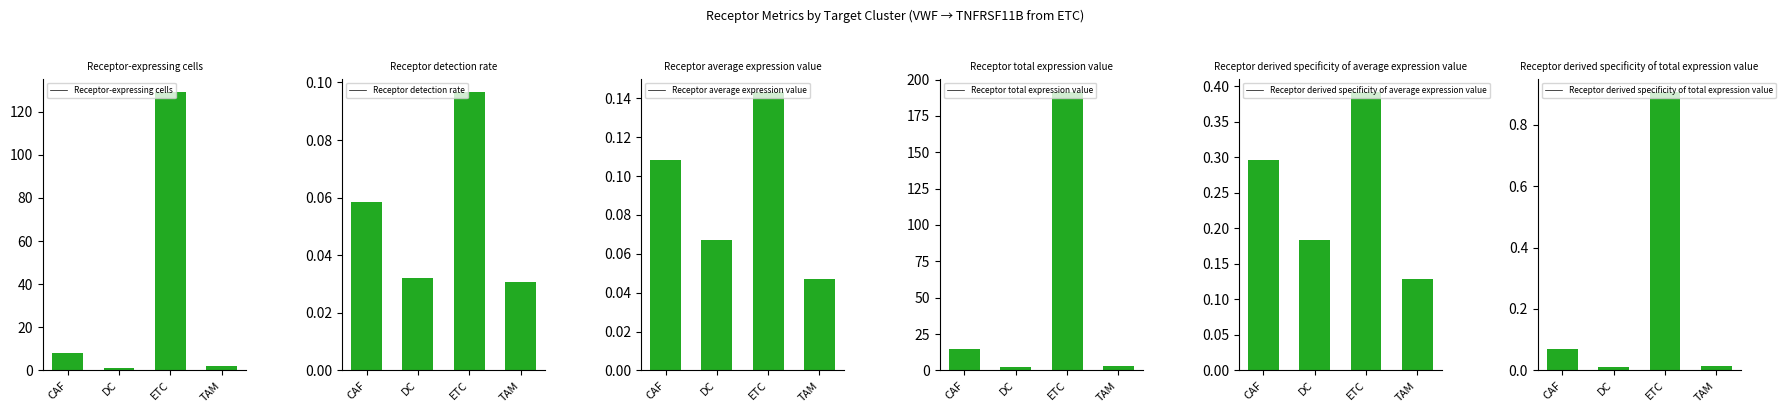

What is the maximum value for Receptor derived specificity of average expression value?

0.4